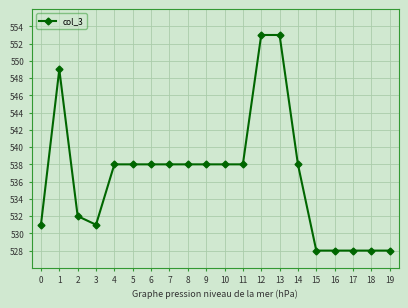

What is the change in value from 14 to 18?

-10